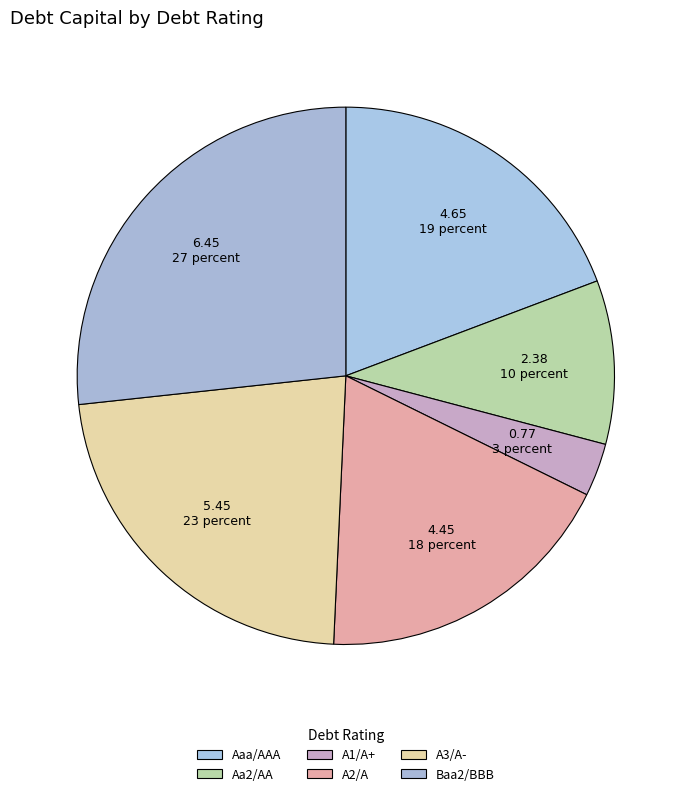

Count the number of slices in the pie.

6